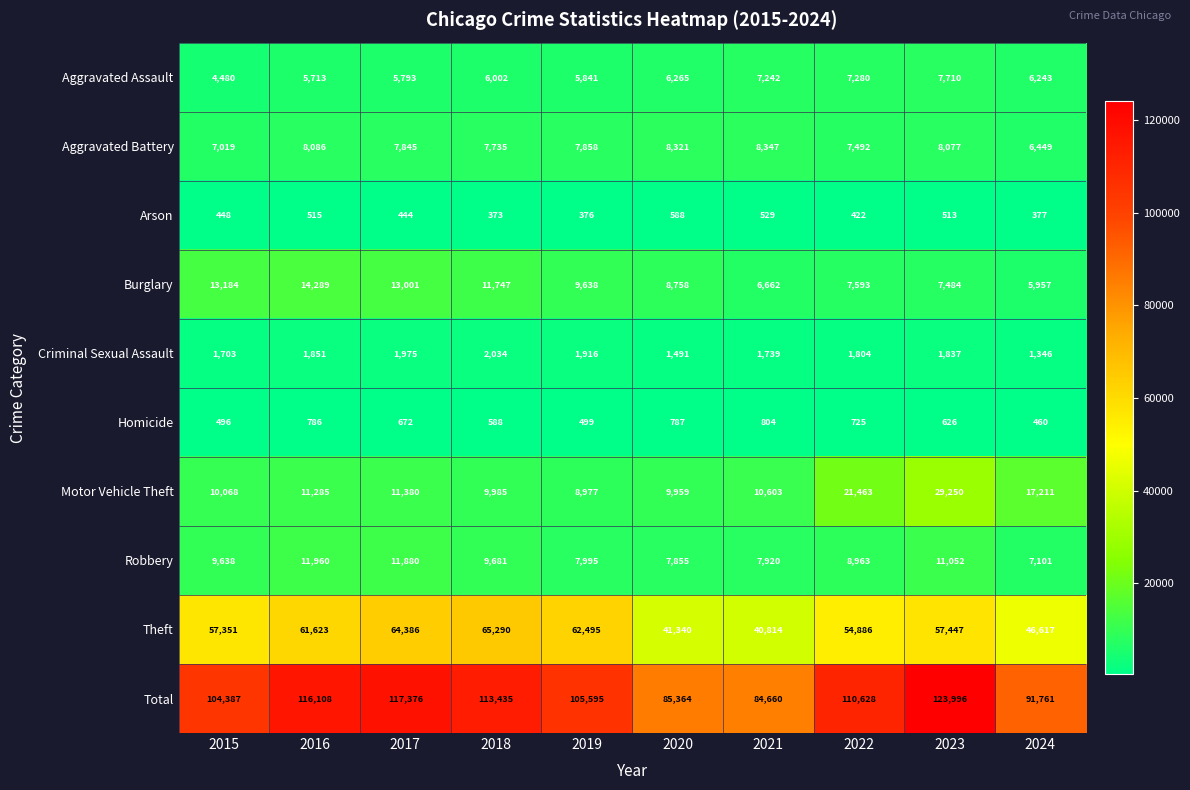

What is the difference between the maximum and minimum values in the Arson series?

215